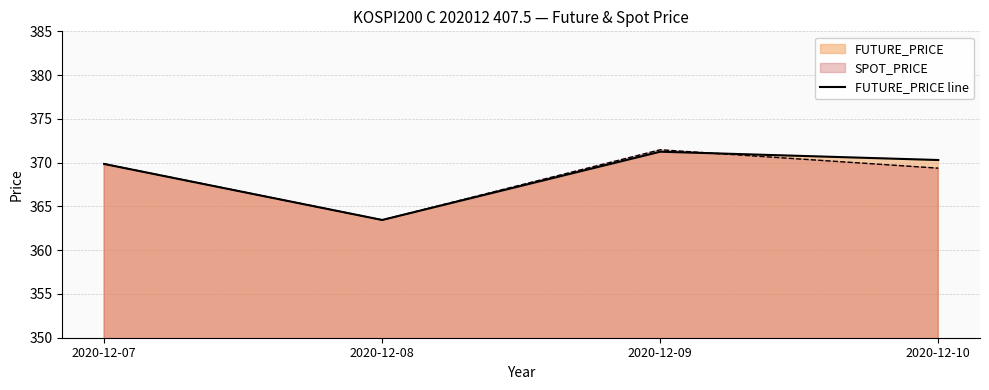

What is the average value?

368.7